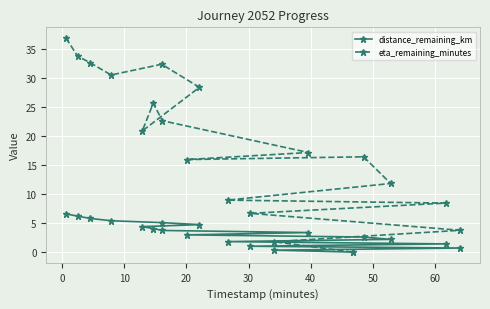

What is the value of the eta_remaining_minutes point at the 1st from the left?

36.9